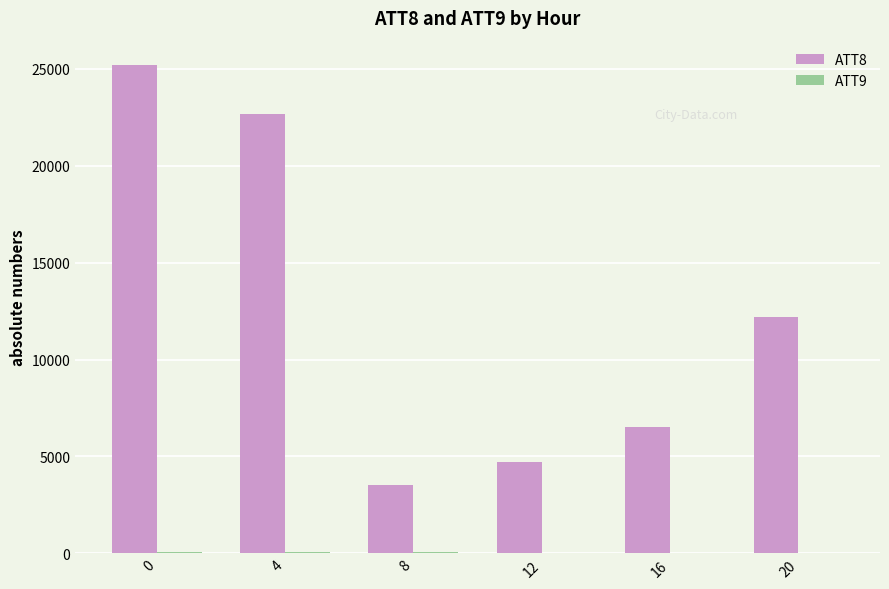

The value of ATT8 at 8 is 3500.0. True or false?

True